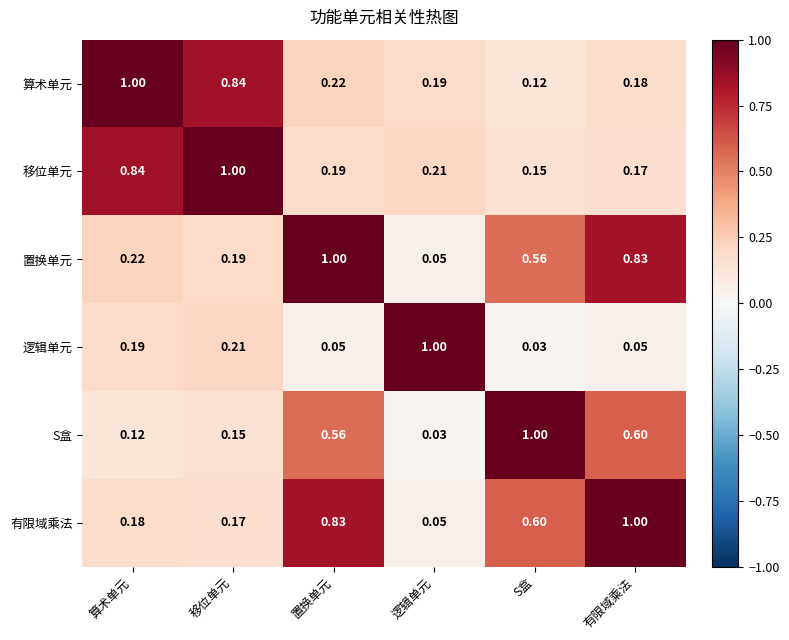

List the labels in order of S盒 value, largest first.

S盒, 有限域乘法, 置换单元, 移位单元, 算术单元, 逻辑单元